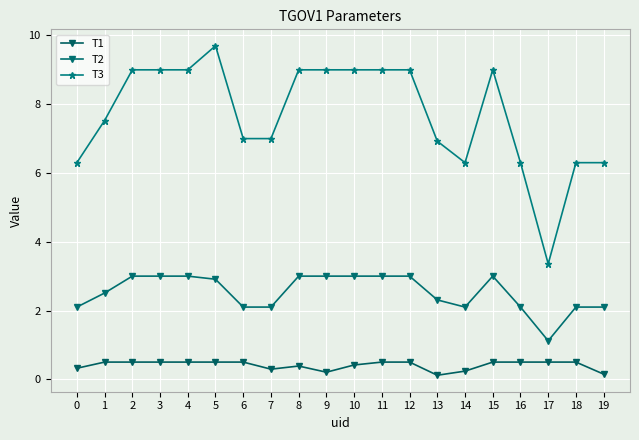

What is the sum of the T3 values at 16 and 17?

9.7